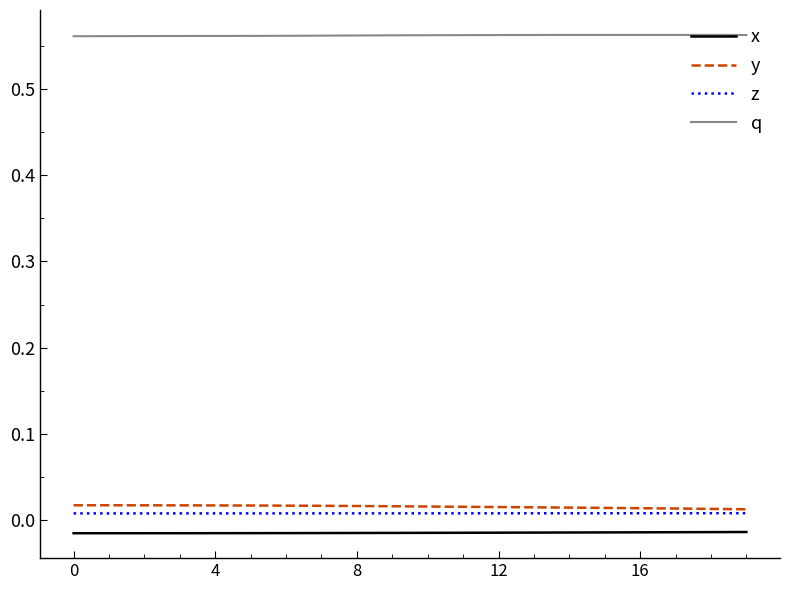

Rank the series by their maximum value, from highest to lowest.

q, y, z, x